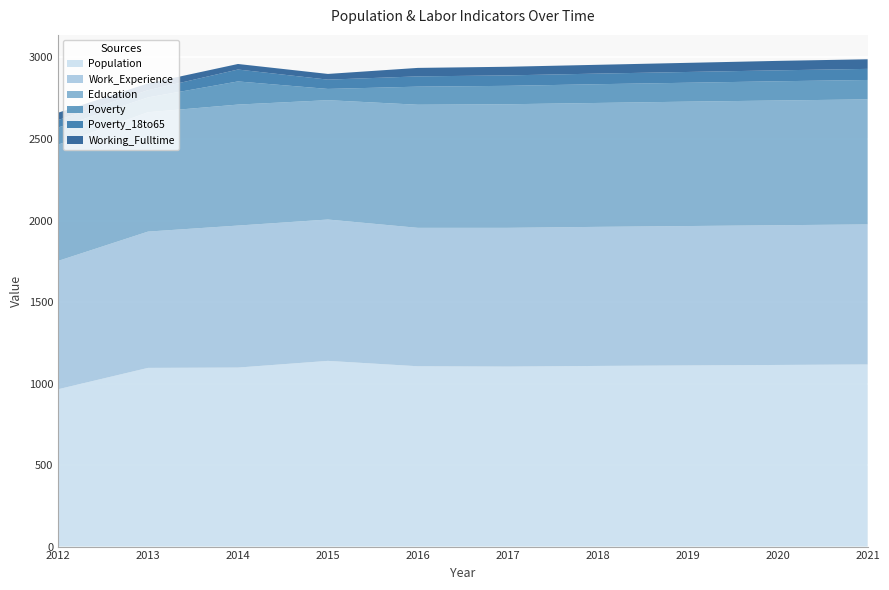

Reading left to right, what are all the values shown in this chart?

Population: 2012=965	2013=1096	2014=1098	2015=1139	2016=1106	2017=1104	2018=1108	2019=1111	2020=1114	2021=1117
Work_Experience: 2012=787	2013=836	2014=871	2015=867	2016=849	2017=851	2018=853	2019=855	2020=857	2021=859
Education: 2012=713	2013=732	2014=742	2015=732	2016=755	2017=758	2018=760	2019=763	2020=765	2021=767
Poverty: 2012=105	2013=91	2014=142	2015=69	2016=111	2017=113	2018=115	2019=116	2020=118	2021=119
Poverty_18to65: 2012=46	2013=44	2014=73	2015=57	2016=63	2017=64	2018=65	2019=66	2020=67	2021=68
Working_Fulltime: 2012=45	2013=42	2014=34	2015=35	2016=52	2017=53	2018=54	2019=56	2020=58	2021=59